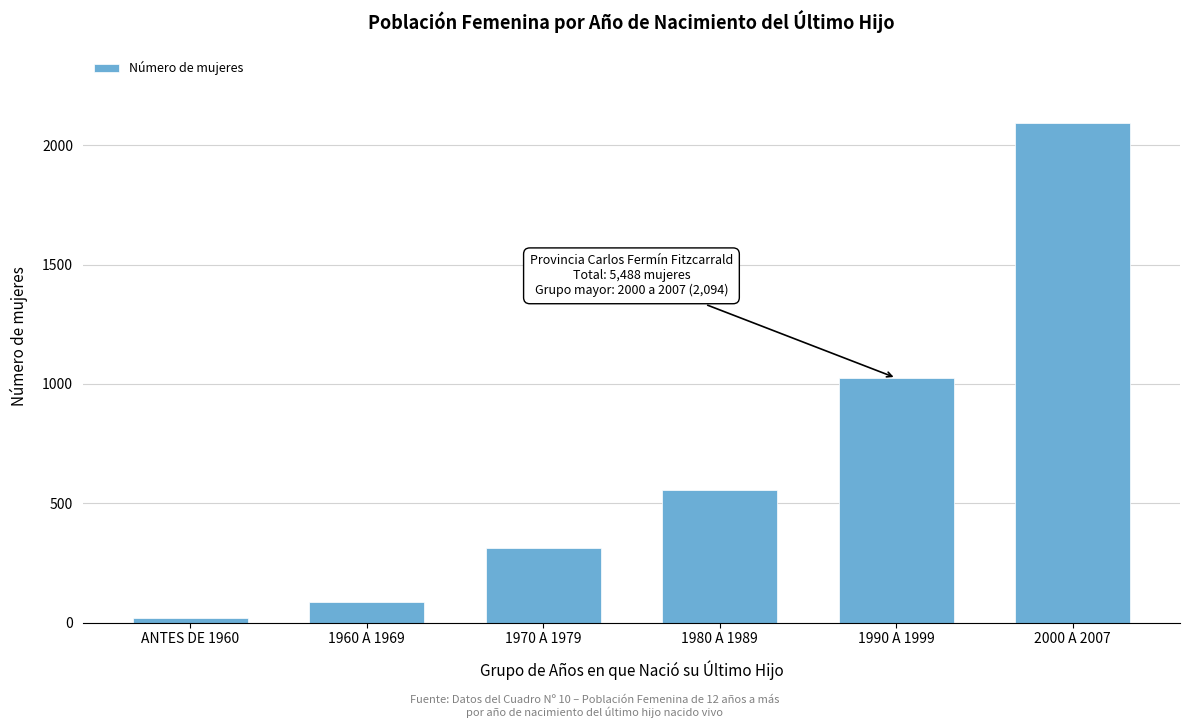

Reading left to right, what are all the values shown in this chart?

20	87	311	554	1025	2094